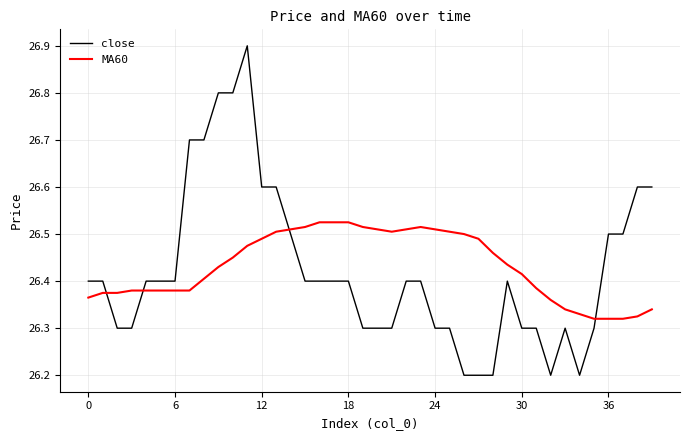

What is the maximum value shown in the chart?

26.9